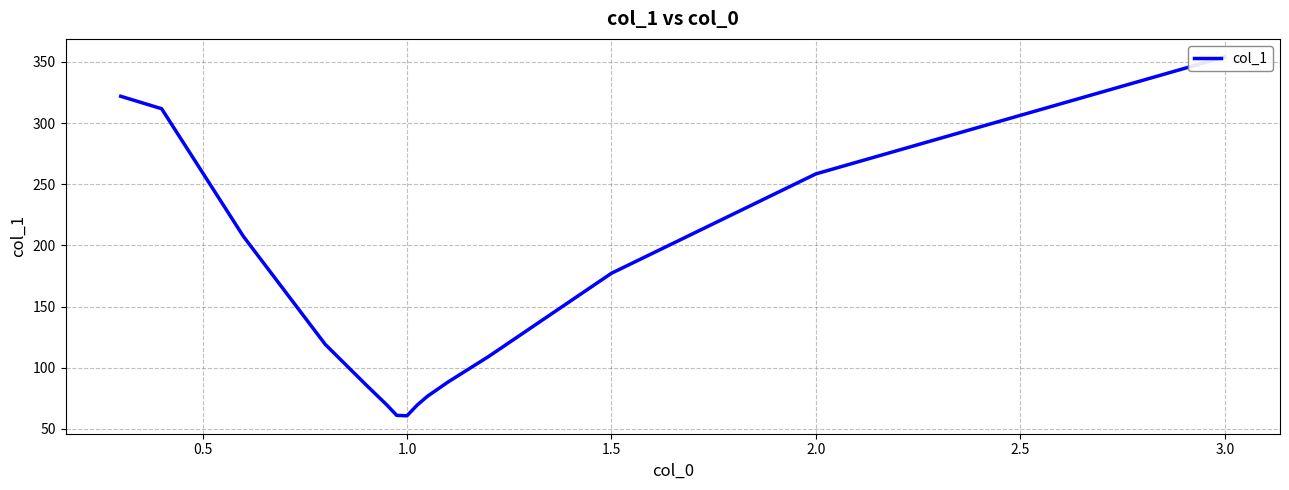

What is the maximum value shown in the chart?

354.1